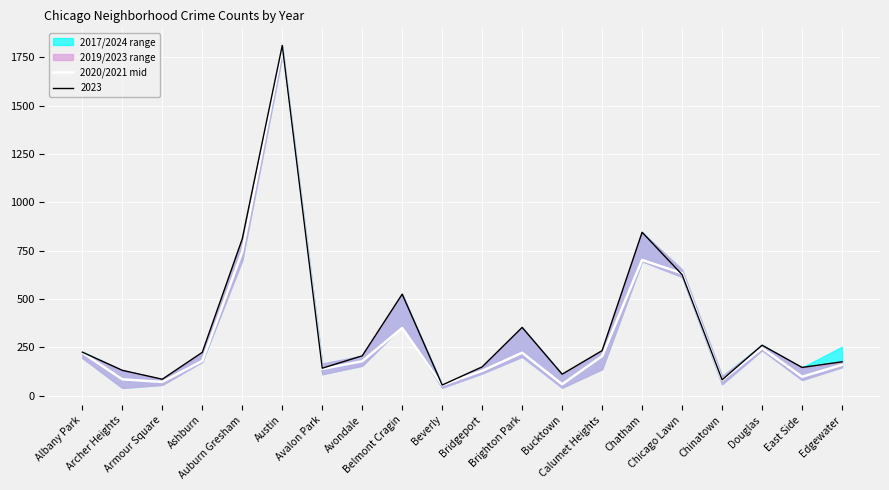

At which category does the data reach its first local valley?

Armour Square